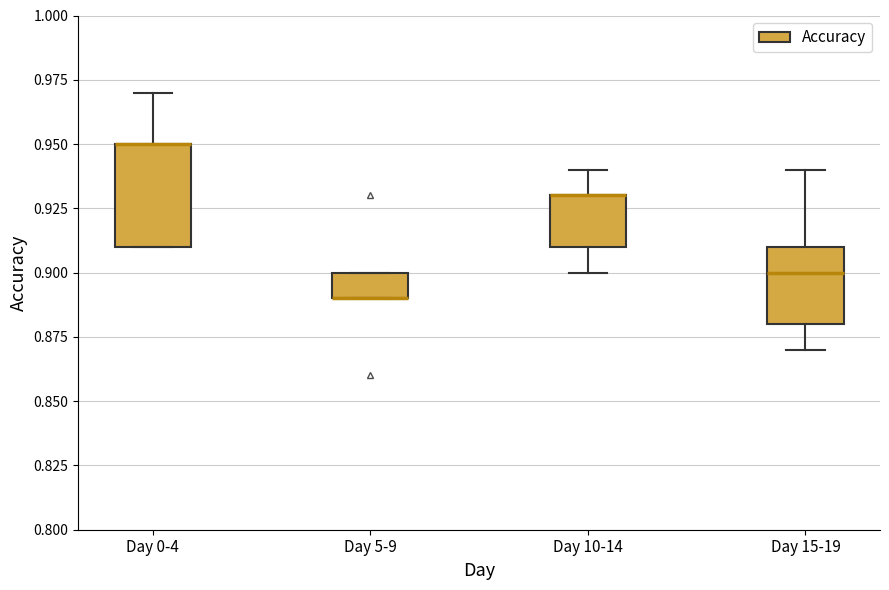

Comparing the boxes themselves (not the whiskers), which one is the tallest?

Day 0-4